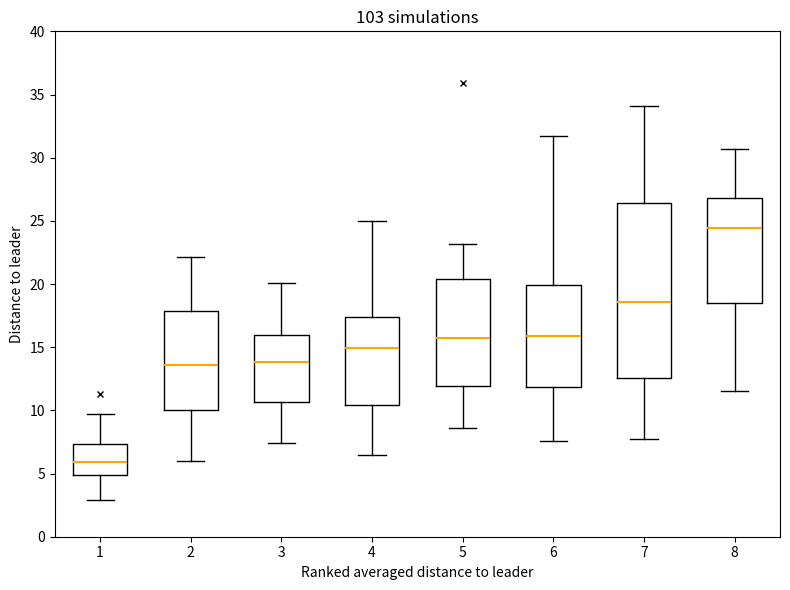

Reading left to right, transcribe this box plot: for each box, give where its median line is, the range the box spans, and where its two whiskers end, as read against the y-axis. The values are not printed on the chart, so give them approximately, as read against the axis.

1: median 6.0, box 5.0 to 7.5, whiskers 3.0 to 9.5
2: median 13.5, box 10.0 to 18.0, whiskers 6.0 to 22.0
3: median 14.0, box 10.5 to 16.0, whiskers 7.5 to 20.0
4: median 15.0, box 10.5 to 17.5, whiskers 6.5 to 25.0
5: median 15.5, box 12.0 to 20.5, whiskers 8.5 to 23.0
6: median 16.0, box 12.0 to 20.0, whiskers 7.5 to 31.5
7: median 18.5, box 12.5 to 26.5, whiskers 7.5 to 34.0
8: median 24.5, box 18.5 to 27.0, whiskers 11.5 to 30.5